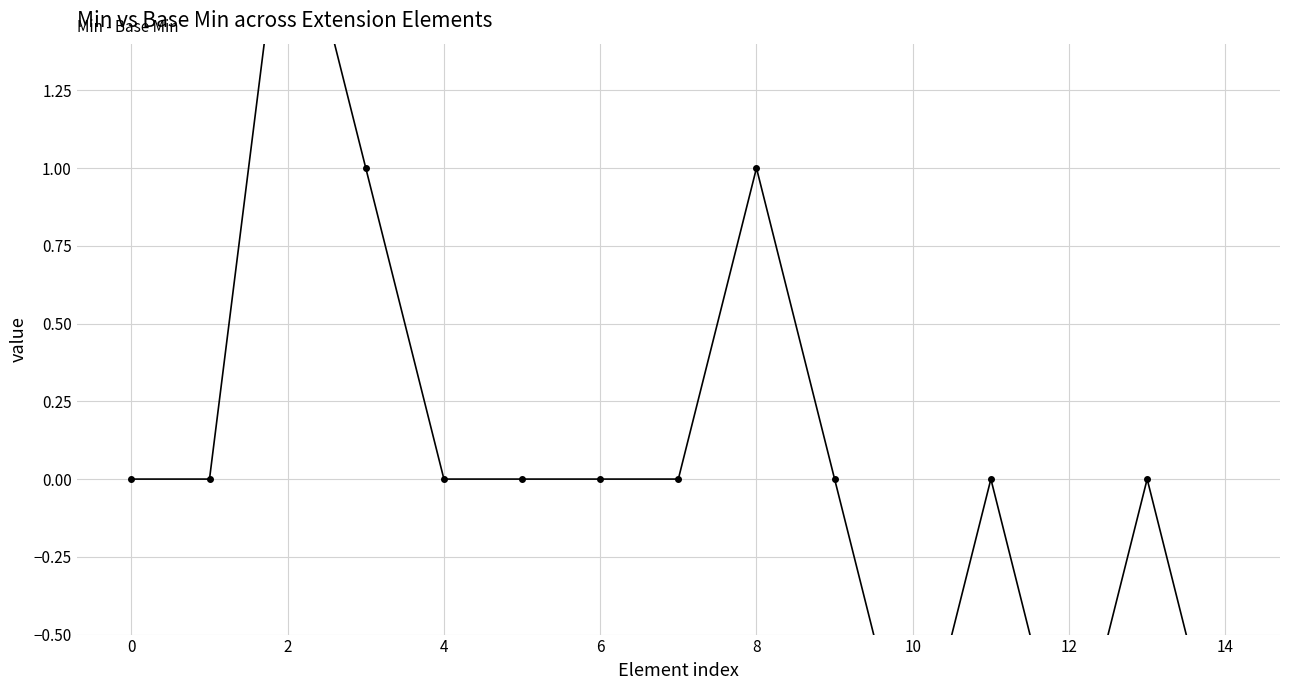

What is the smallest value displayed?

-1